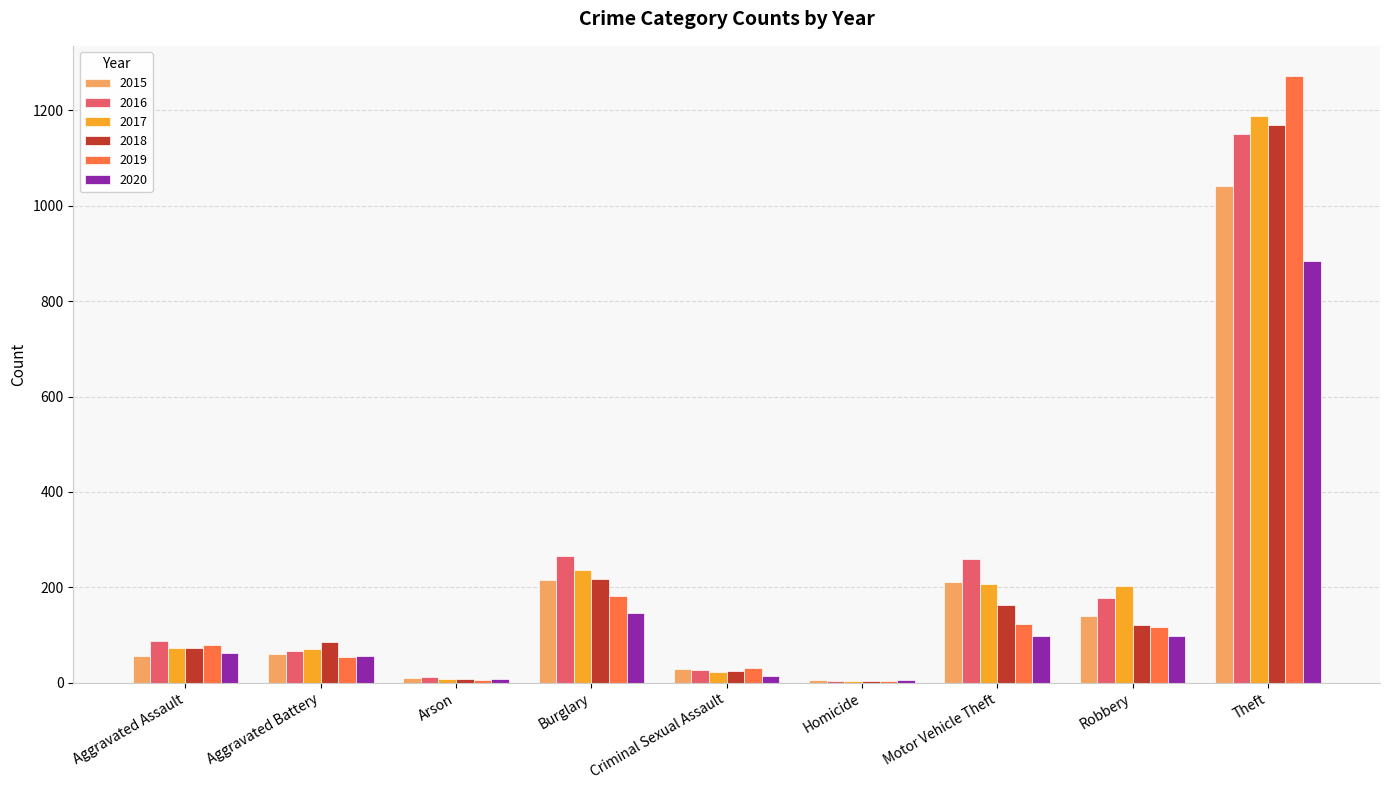

What is the highest value of the 2018 series?

1170